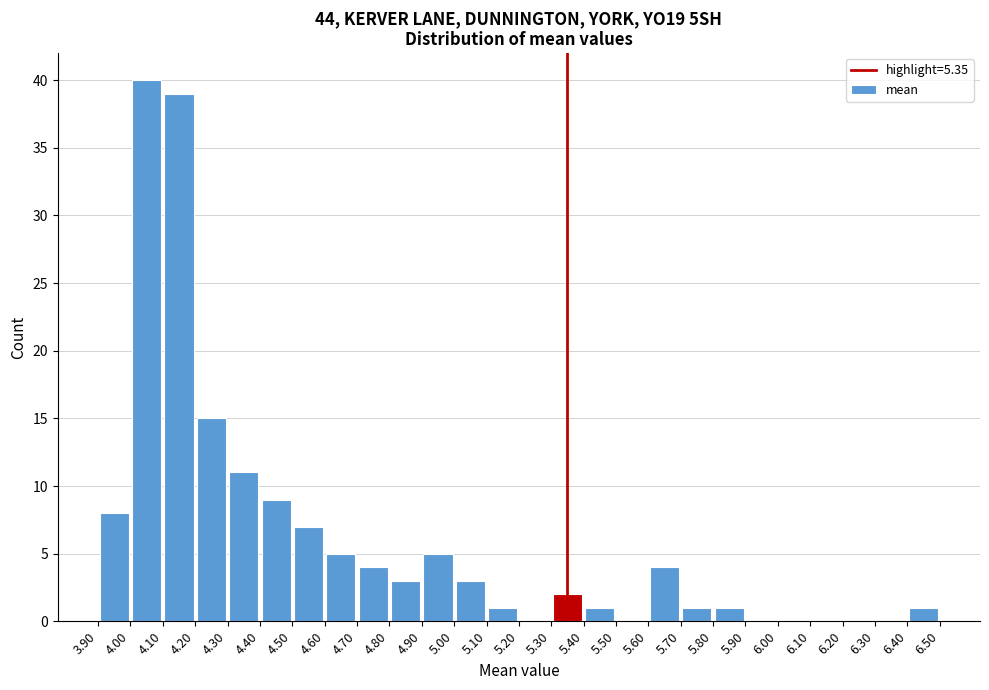

How tall is the bar that spans 5.60 to 5.70 on the x-axis? The values are not printed on the chart, so give them approximately, as read against the axis.

4